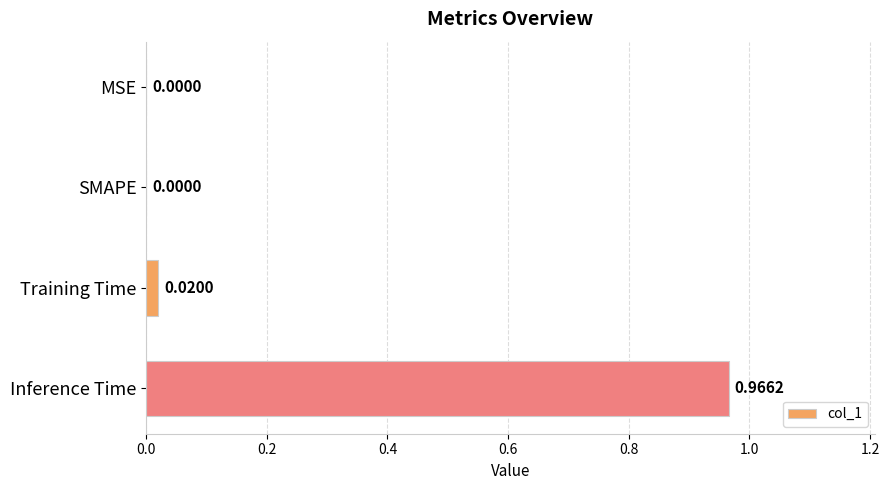

Which has a higher value, Inference Time or SMAPE?

Inference Time